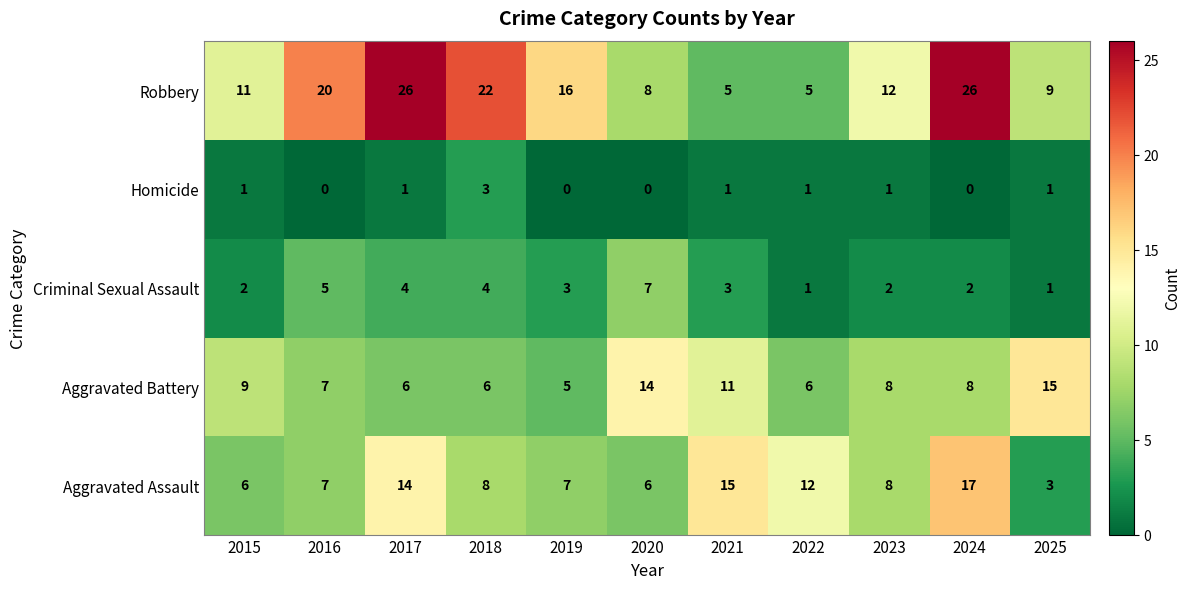

How many series are shown in this chart?

5